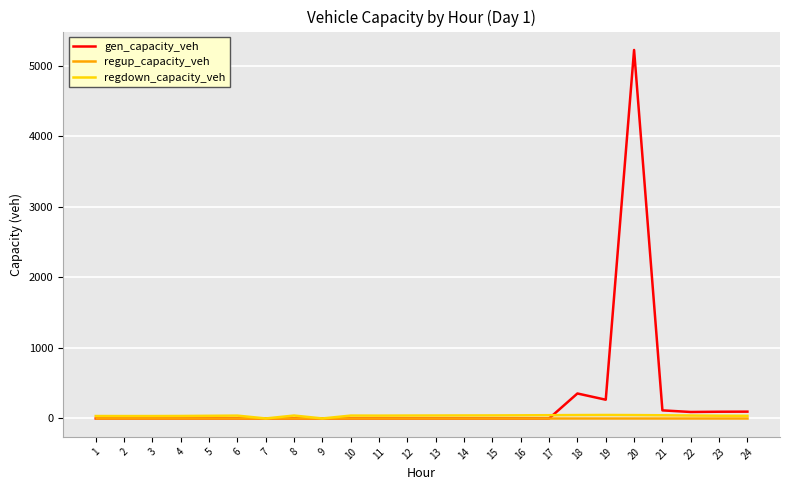

Is the value of regdown_capacity_veh at 20 greater than the value of regup_capacity_veh at 9?

Yes